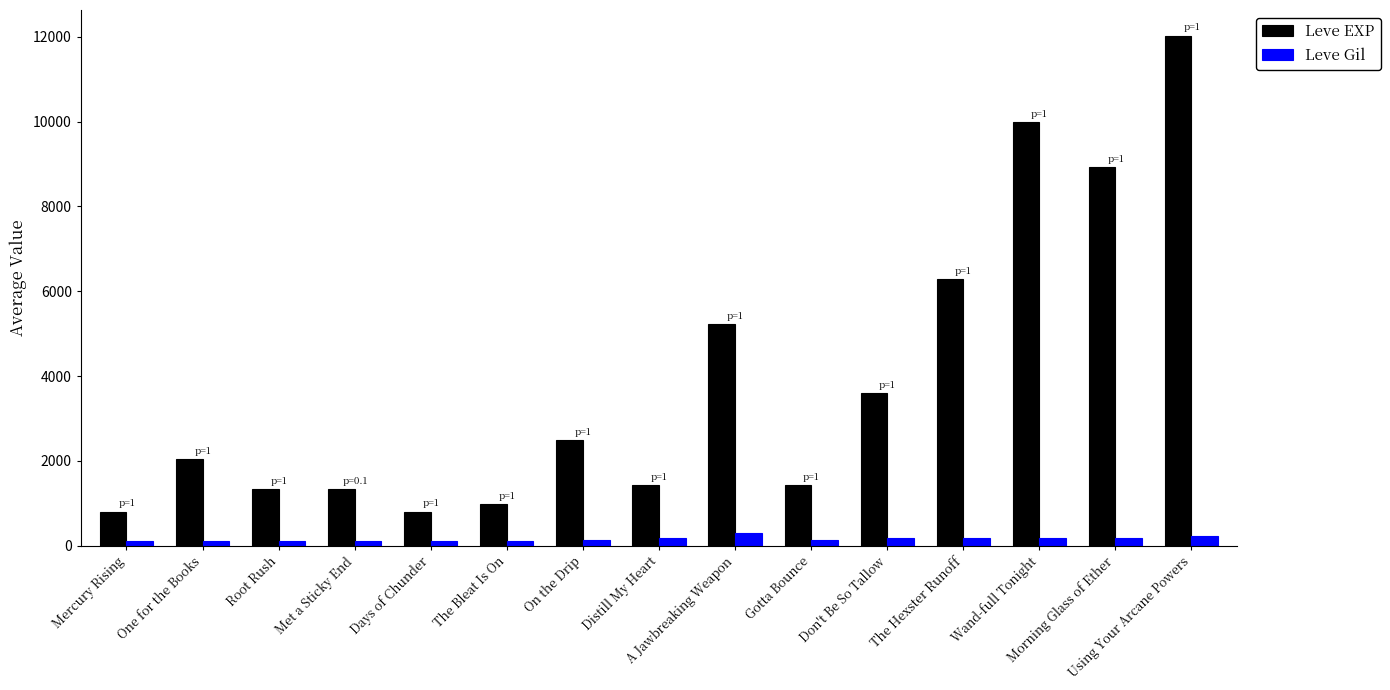

List the series in order of their overall mean, highest first.

Leve EXP, Leve Gil